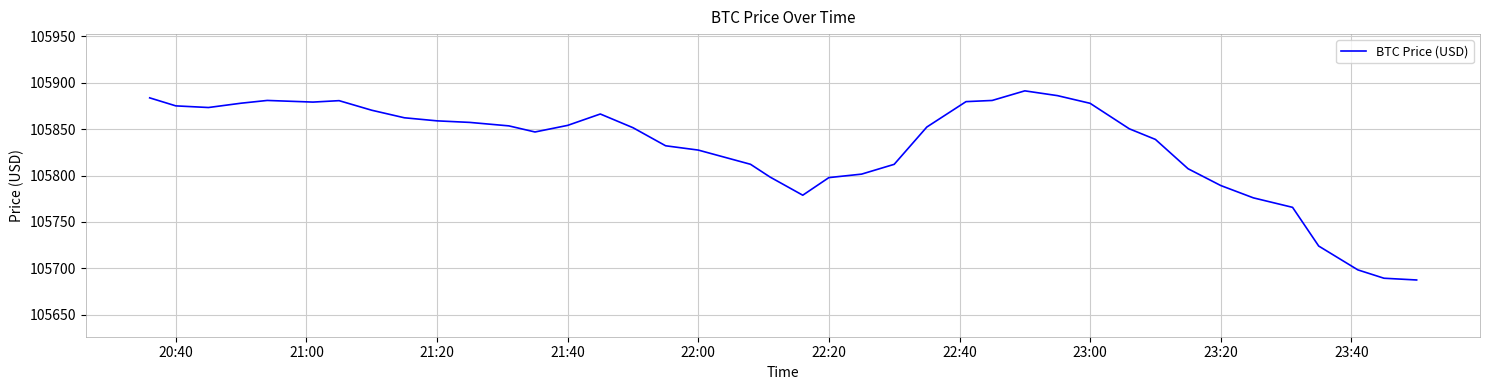

What is the difference between the maximum and minimum values?

204.0